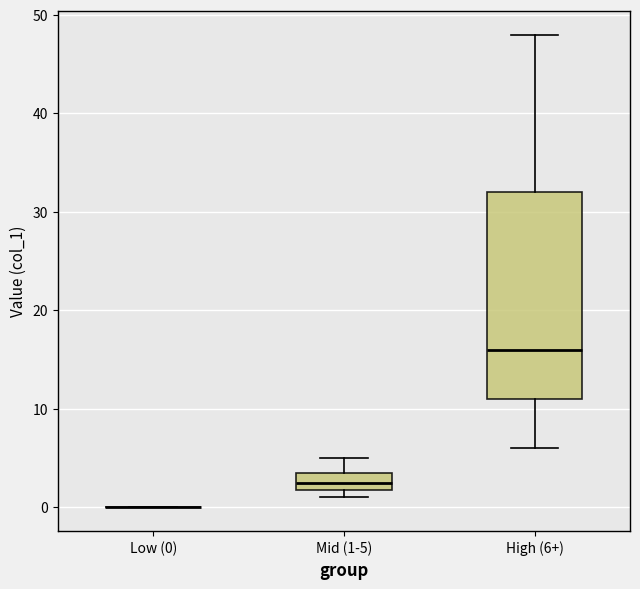

Reading left to right, read every box against the y-axis: the position of its median line, the range the box covers, and the ends of its whiskers. The values are not printed on the chart, so give them approximately, as read against the axis.

Low (0): box collapsed to a line at 0, whiskers 0 to 0
Mid (1-5): median 3, box 2 to 4, whiskers 1 to 5
High (6+): median 16, box 11 to 32, whiskers 6 to 48